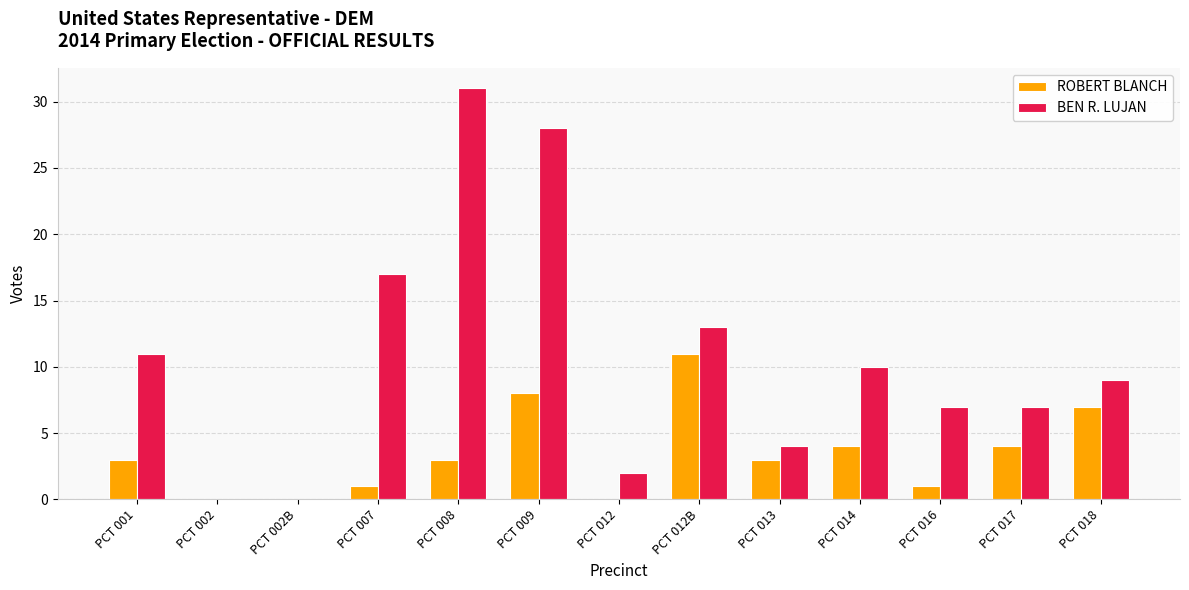

What are all the series names shown in the legend?

ROBERT BLANCH, BEN R. LUJAN